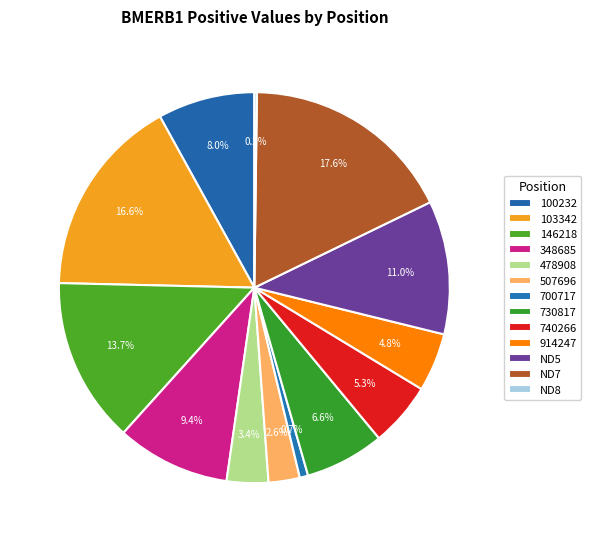

The ND8 slice represents 15% of the pie. True or false?

False